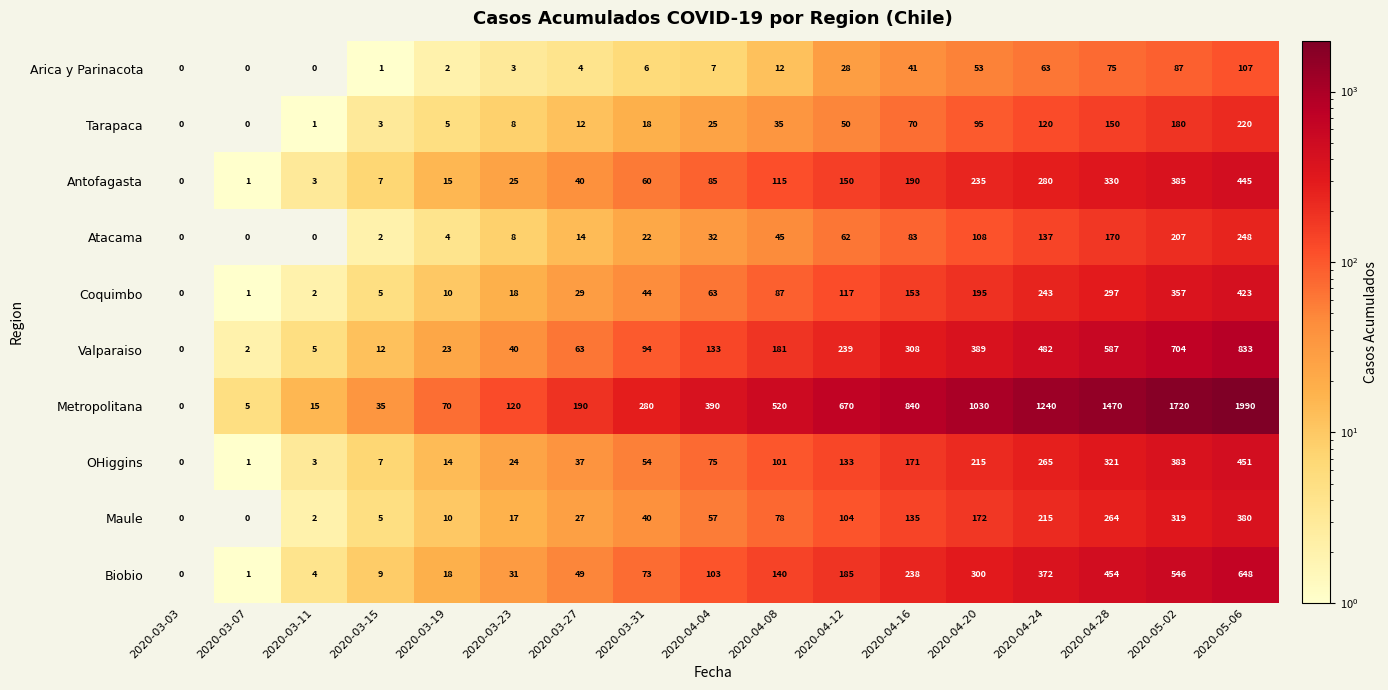

Which series has the largest total across all categories?

Metropolitana